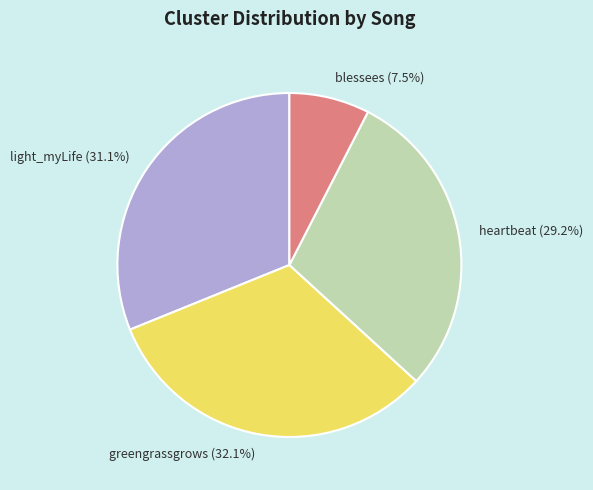

To the nearest percent, what is the average slice percentage?

25%